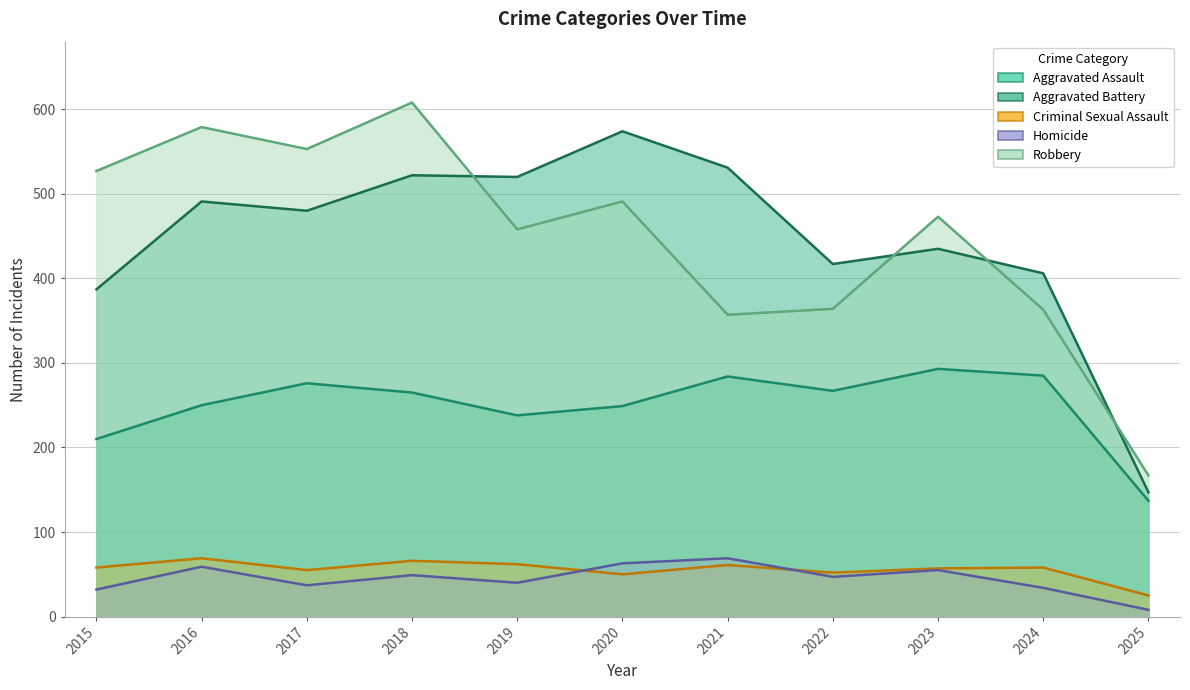

What is the highest value of the Criminal Sexual Assault series?

69